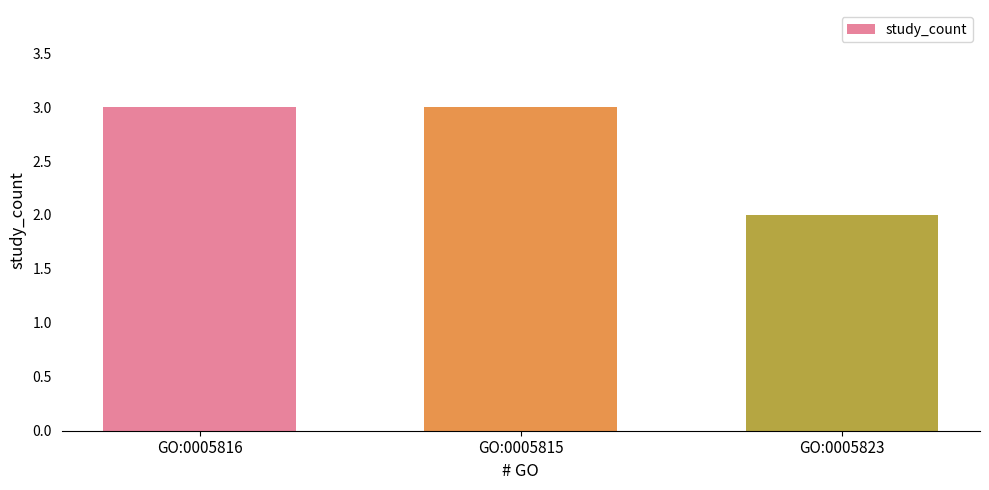

Is it true that the value at GO:0005815 is 3?

True